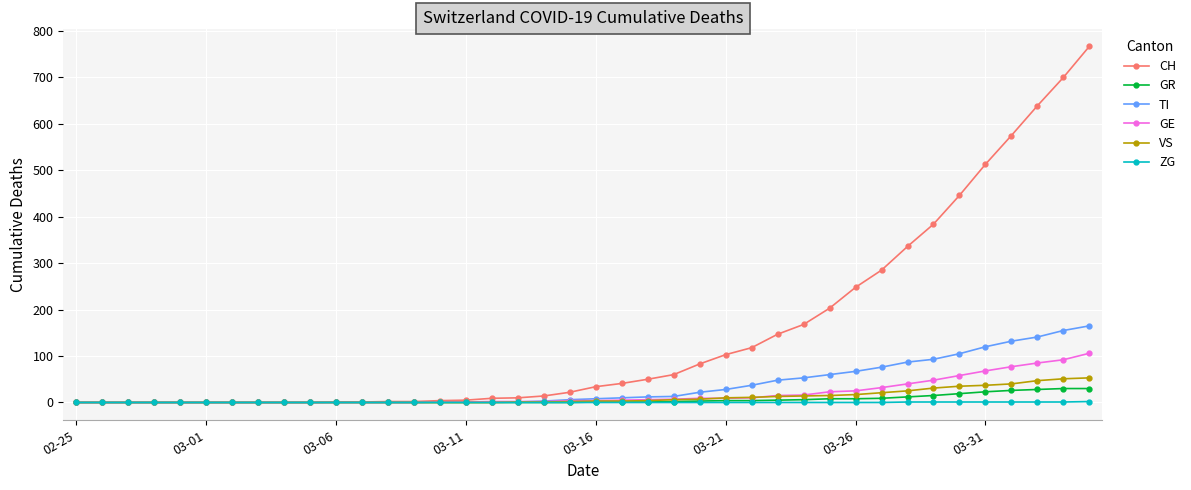

What is the highest value of the VS series?

53